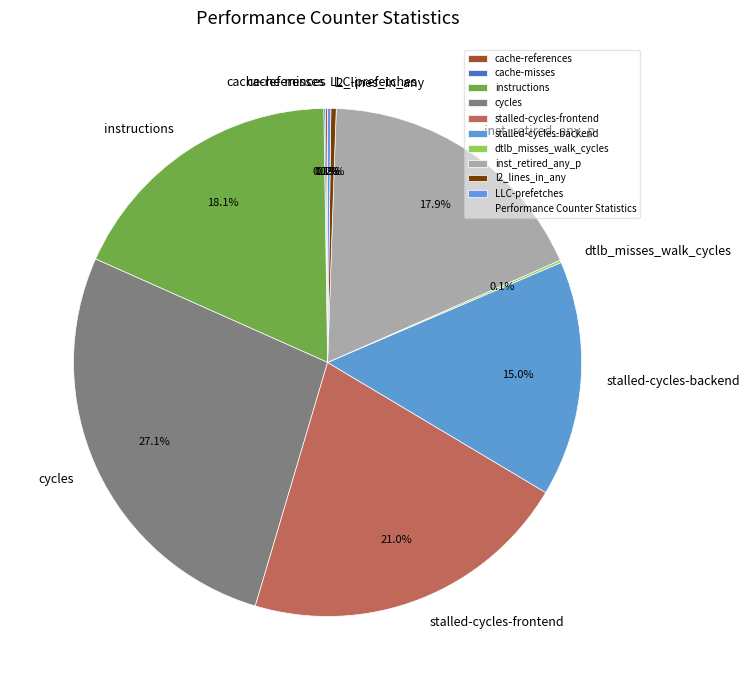

To the nearest percent, what percentage of the pie is inst_retired_any_p?

18%